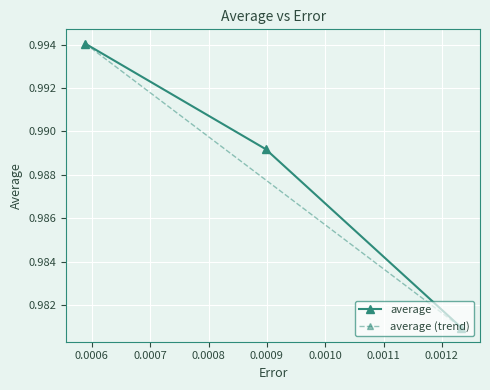

What is the value of the 1st point from the left?

1.0